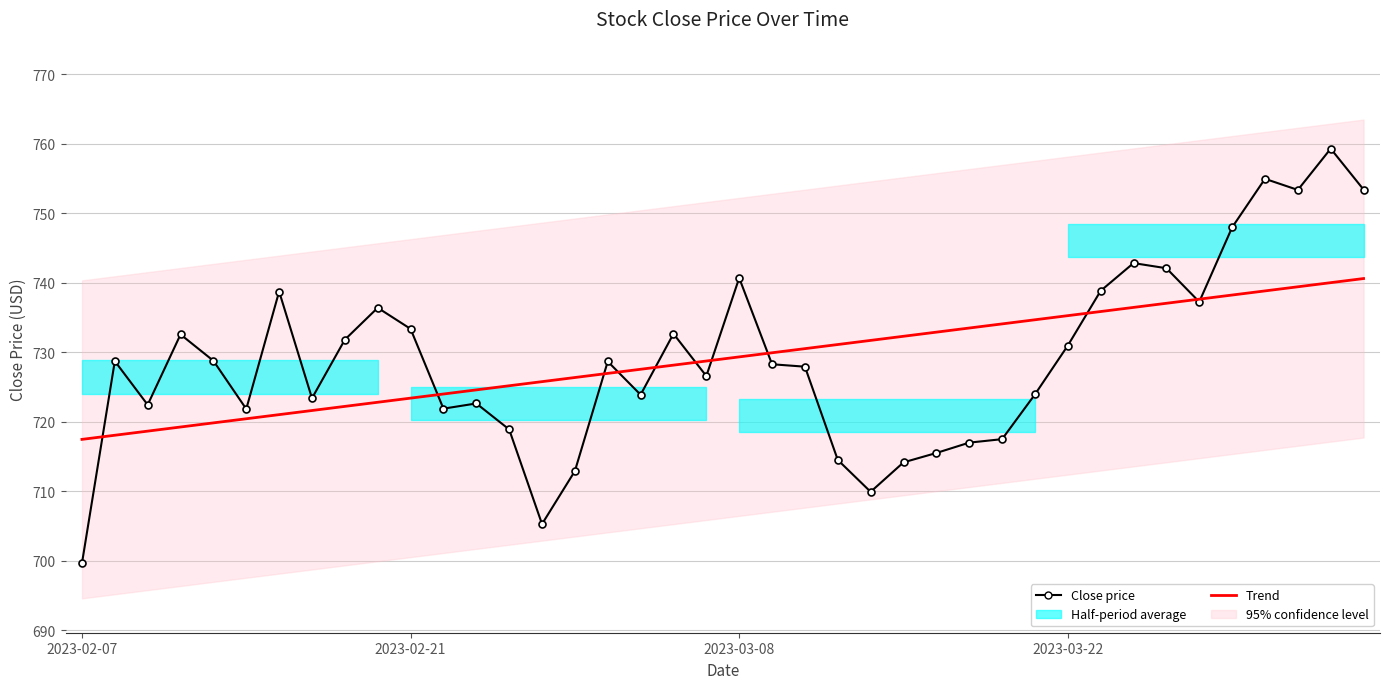

At which label does Close price first exceed 728?

2023-02-21